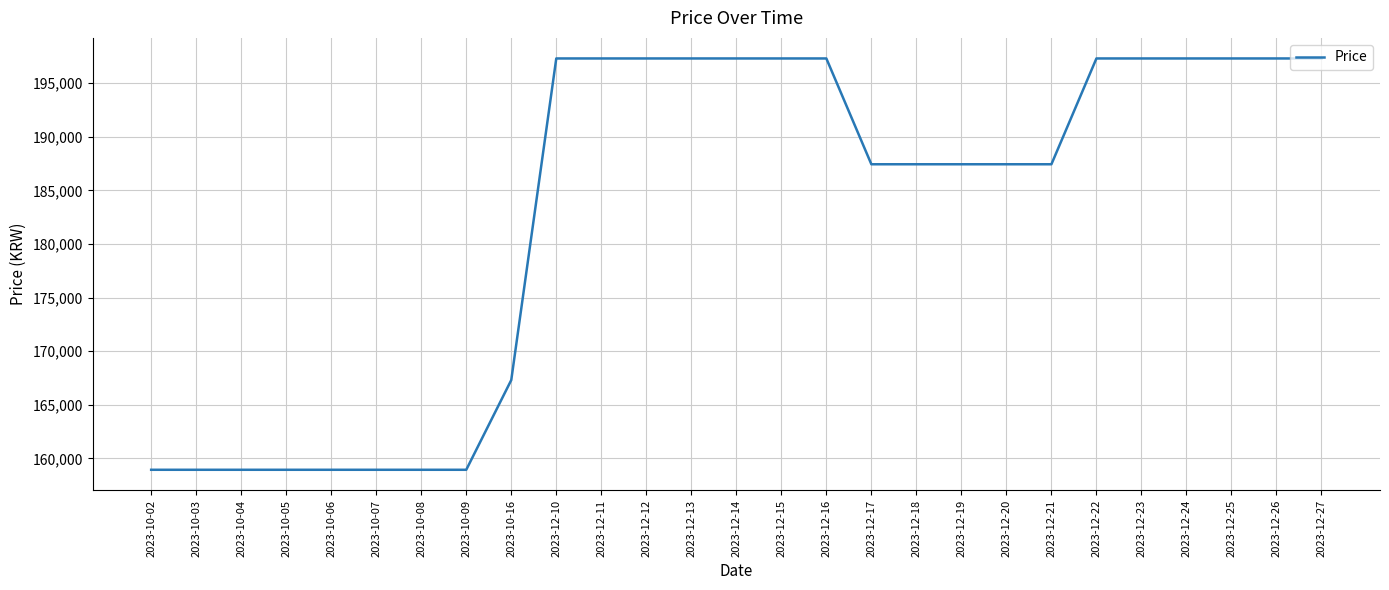

Reading left to right, what are all the values shown in this chart?

2023-10-02=158930	2023-10-03=158930	2023-10-04=158930	2023-10-05=158930	2023-10-06=158930	2023-10-07=158930	2023-10-08=158930	2023-10-09=158930	2023-10-16=167300	2023-12-10=197300	2023-12-11=197300	2023-12-12=197300	2023-12-13=197300	2023-12-14=197300	2023-12-15=197300	2023-12-16=197300	2023-12-17=187430	2023-12-18=187430	2023-12-19=187430	2023-12-20=187430	2023-12-21=187430	2023-12-22=197300	2023-12-23=197300	2023-12-24=197300	2023-12-25=197300	2023-12-26=197300	2023-12-27=197300